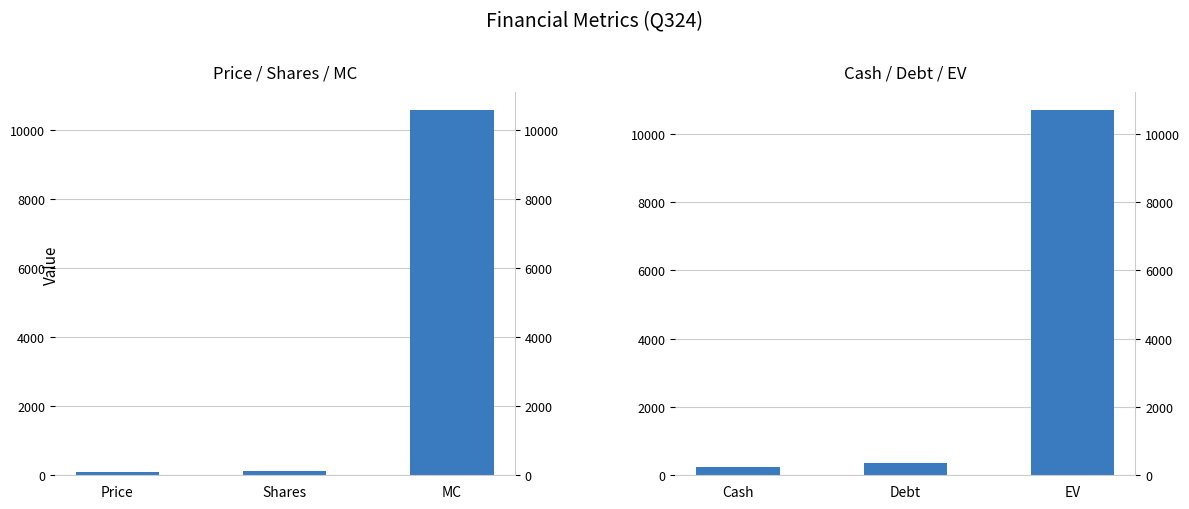

What are all the series names shown in the legend?

Price / Shares / MC, Cash / Debt / EV